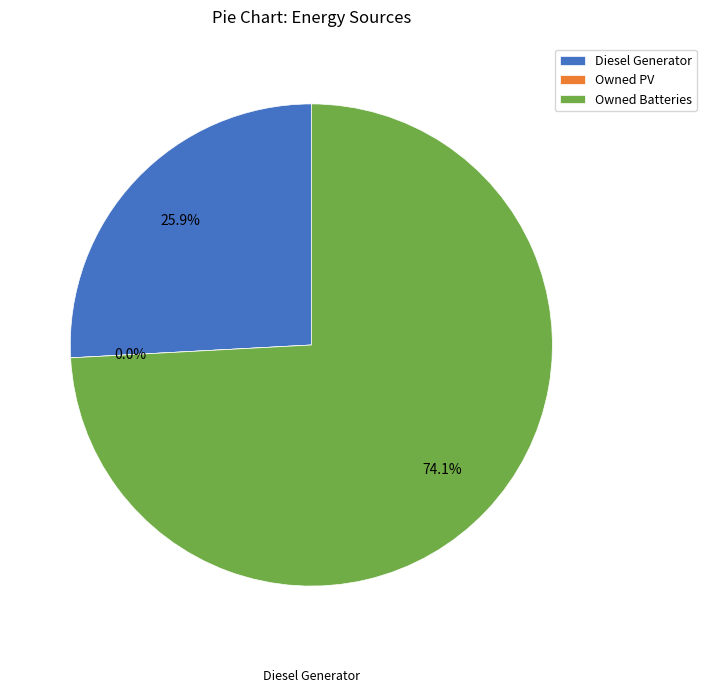

Is there a majority slice in this chart?

Yes